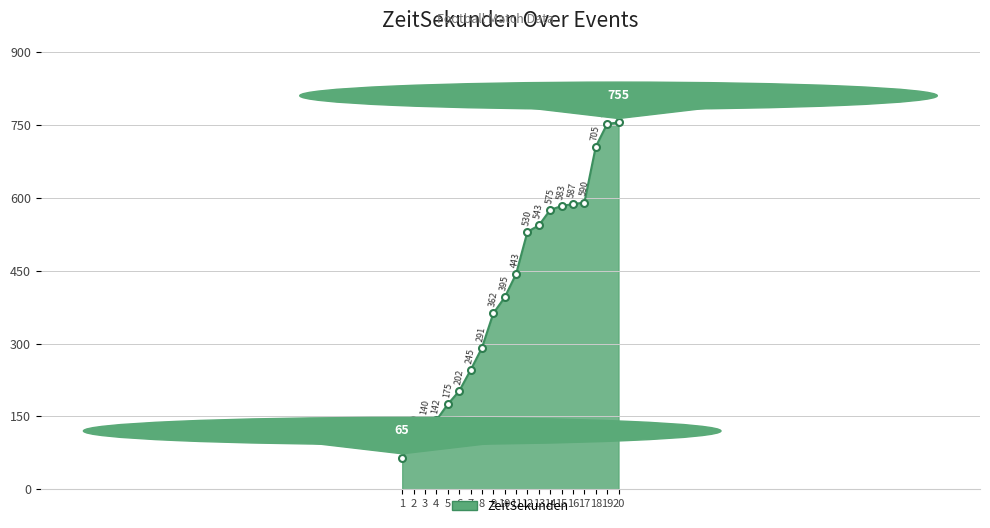

What is the sum of the values at 16 and 4?

729